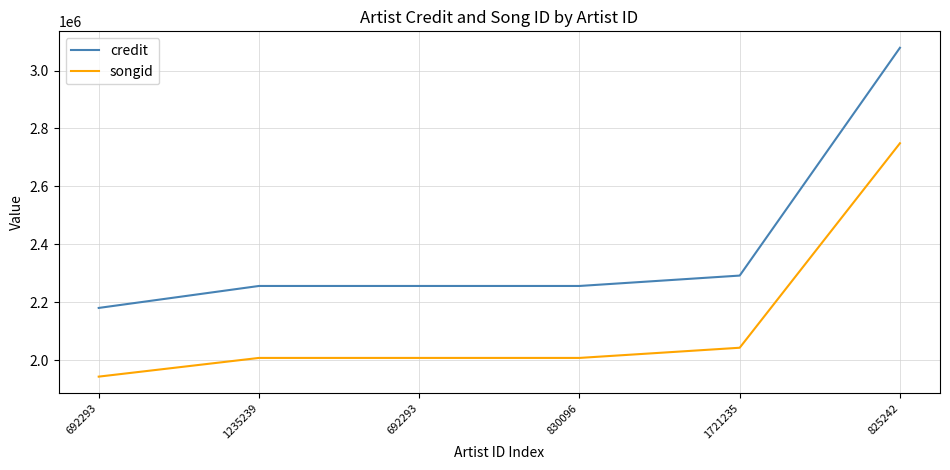

Does the chart have visible grid lines?

Yes